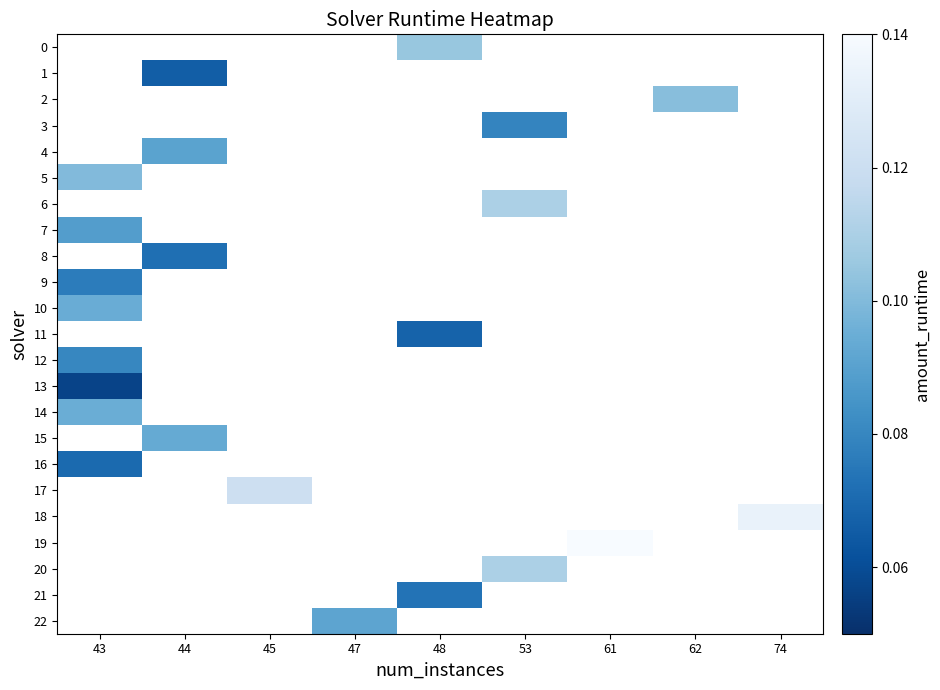

Is the value of 19 at 47 greater than the value of 10 at 62?

No